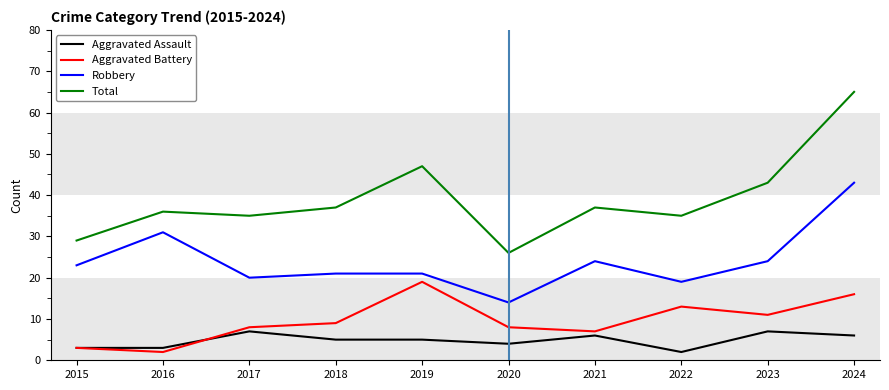

True or false: Robbery and Total cross at least once.

False